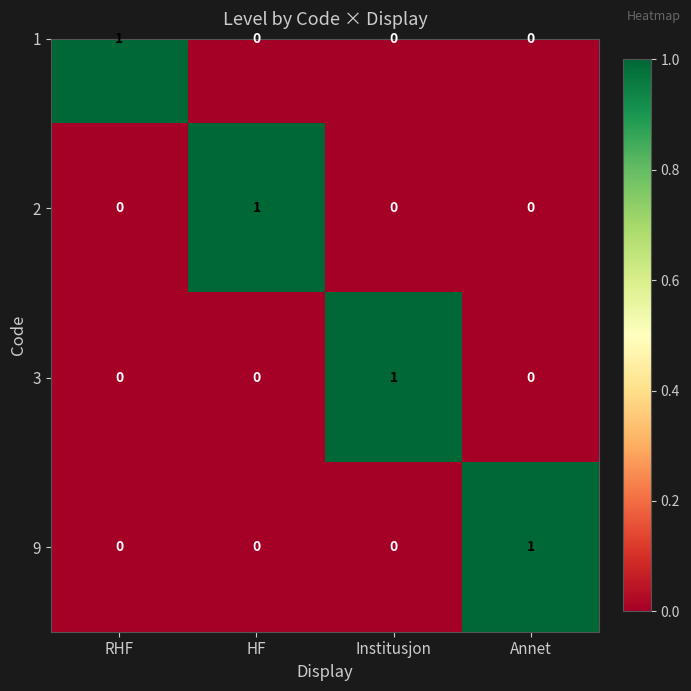

Which category has the lowest value across all series?

RHF